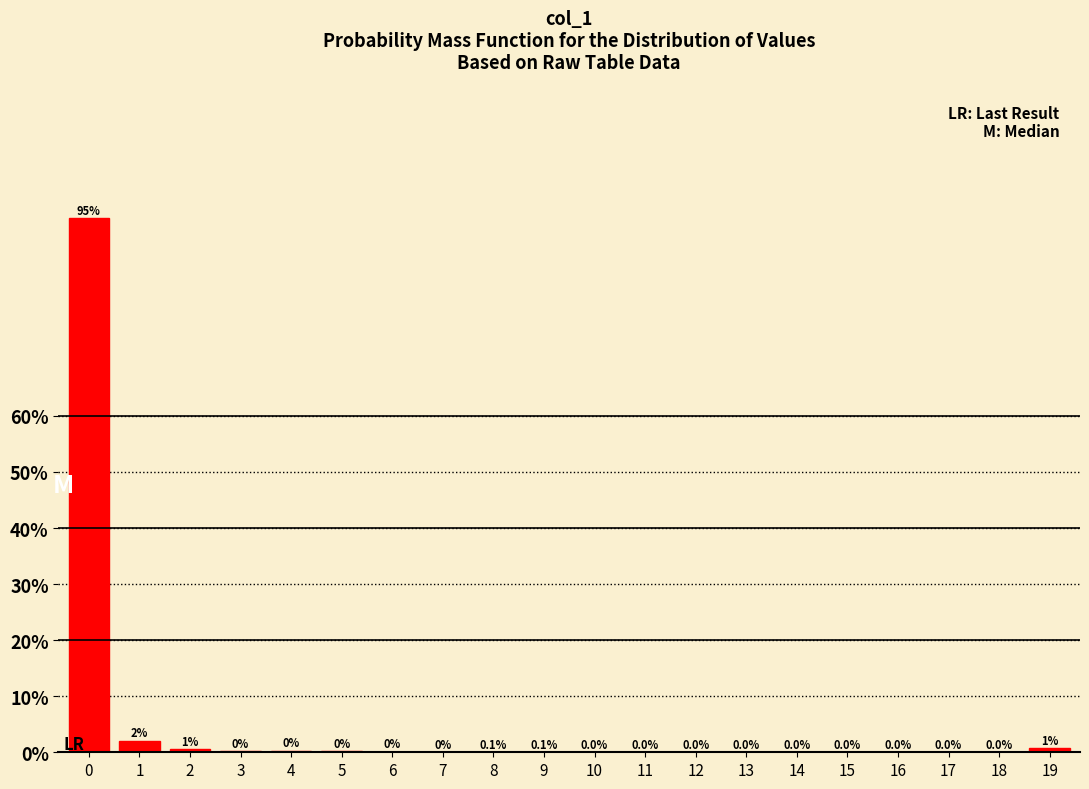

Are the bars horizontal?

No